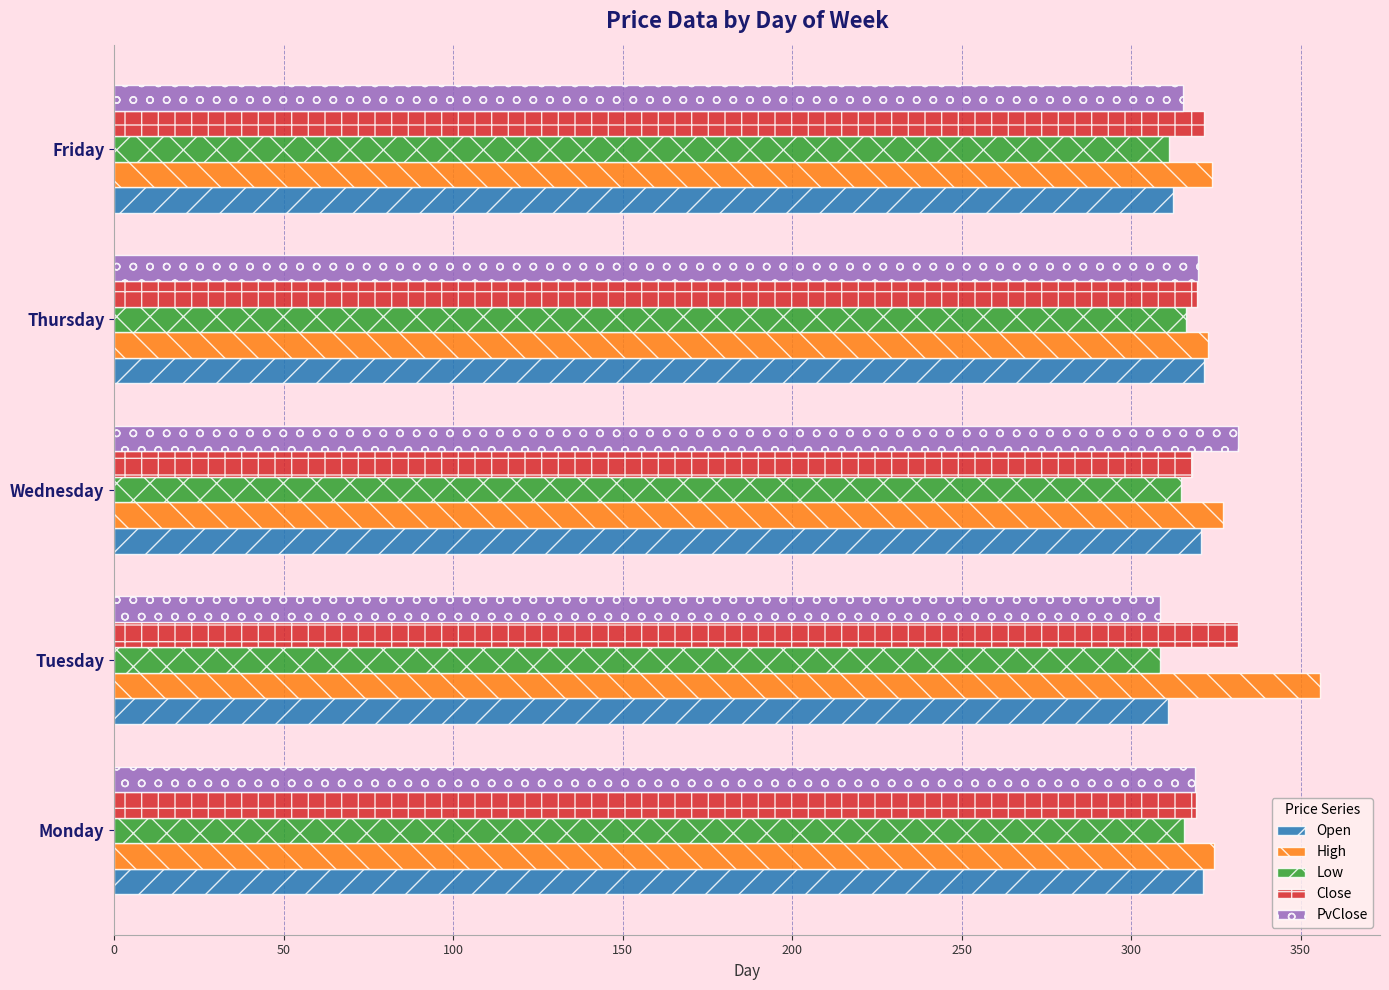

What is the approximate value of High at Monday?

324.4